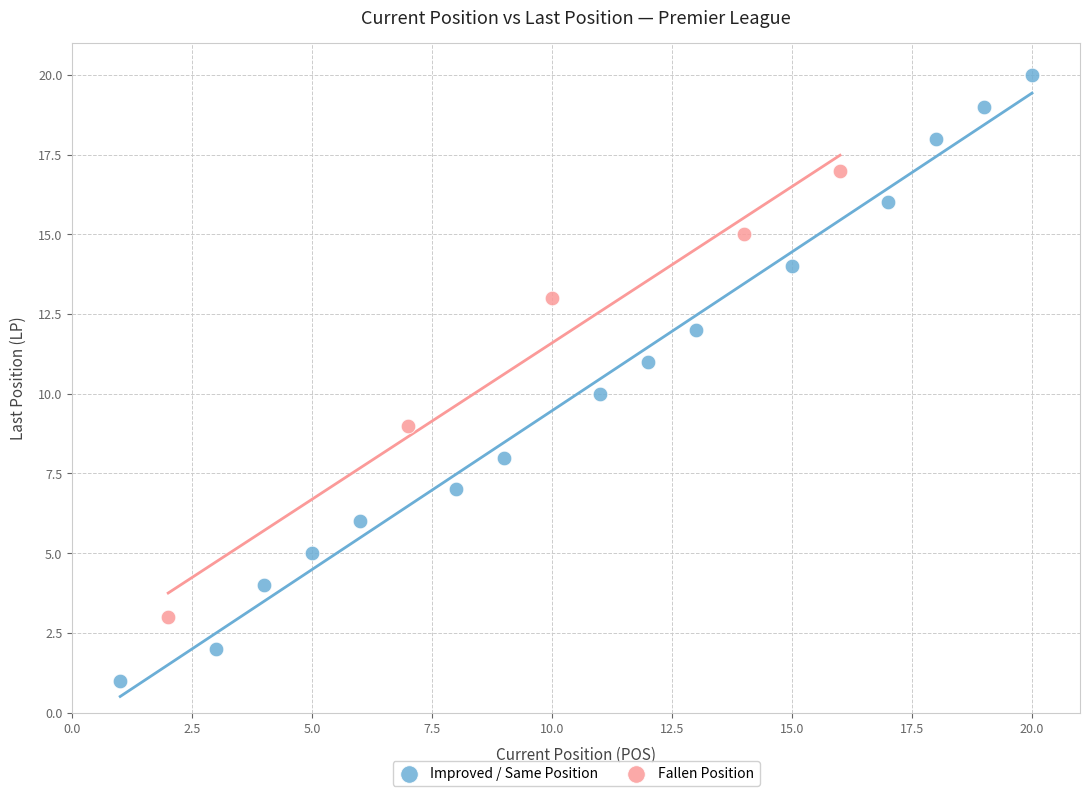

Which series reaches the minimum Y coordinate?

Improved / Same Position